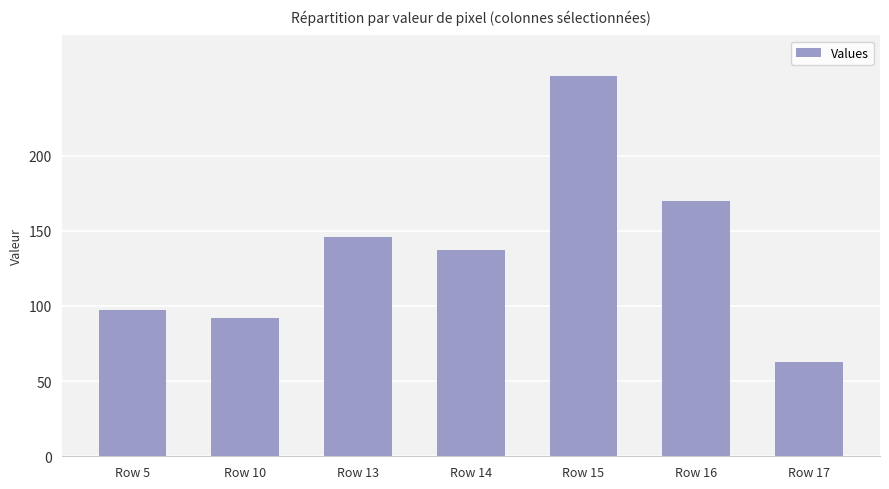

List the labels in order of value, smallest first.

Row 17, Row 10, Row 5, Row 14, Row 13, Row 16, Row 15